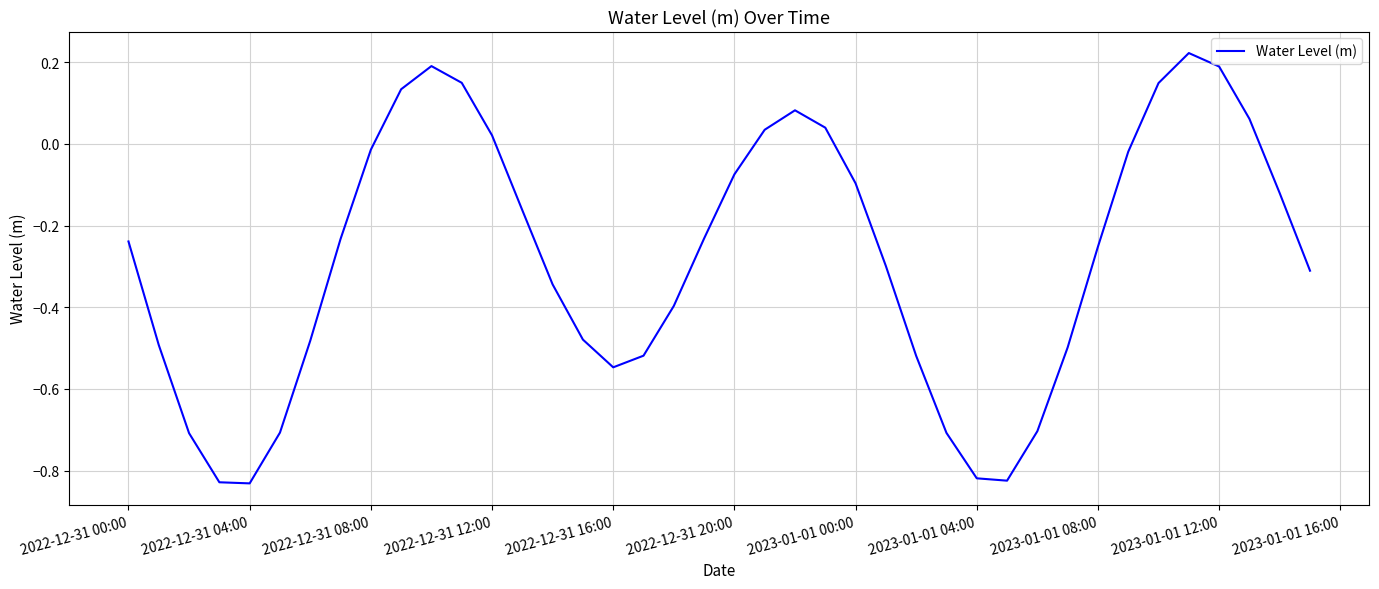

What is the difference between the maximum and minimum values?

1.1